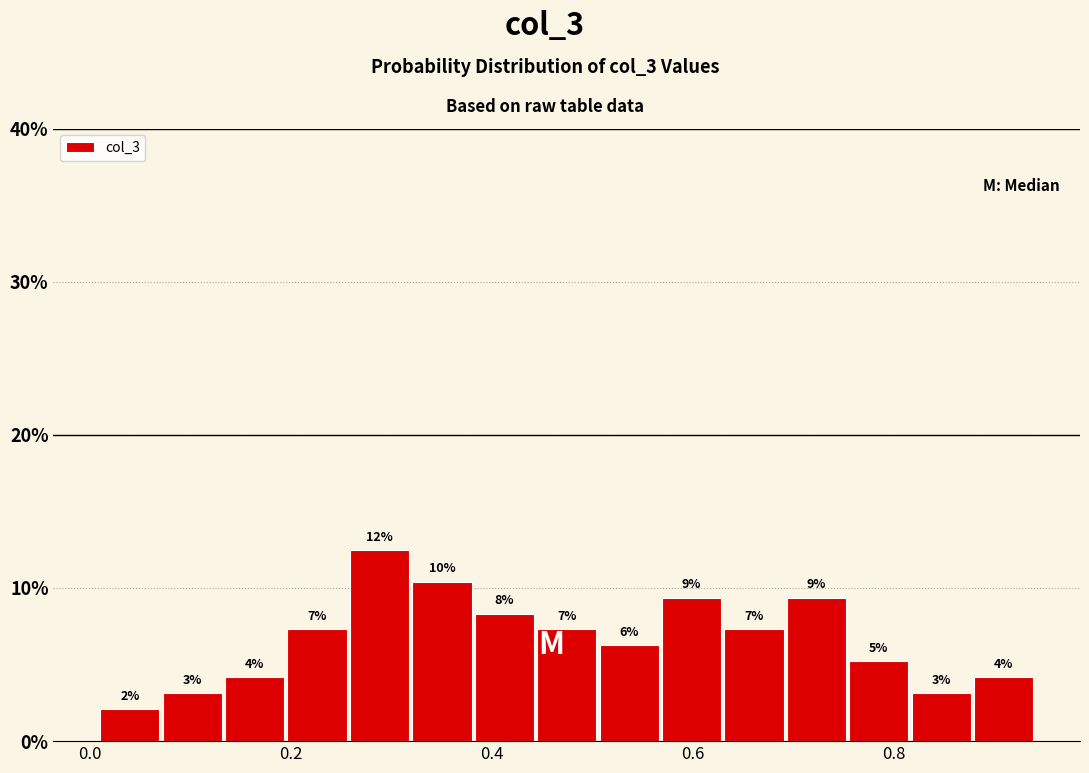

Around what value on the x-axis is the tallest bar? Give the approximate position of its centre, as read against the axis.

0.28